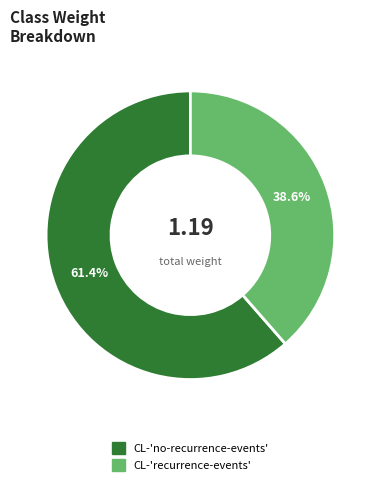

How many segments does this pie chart have?

2